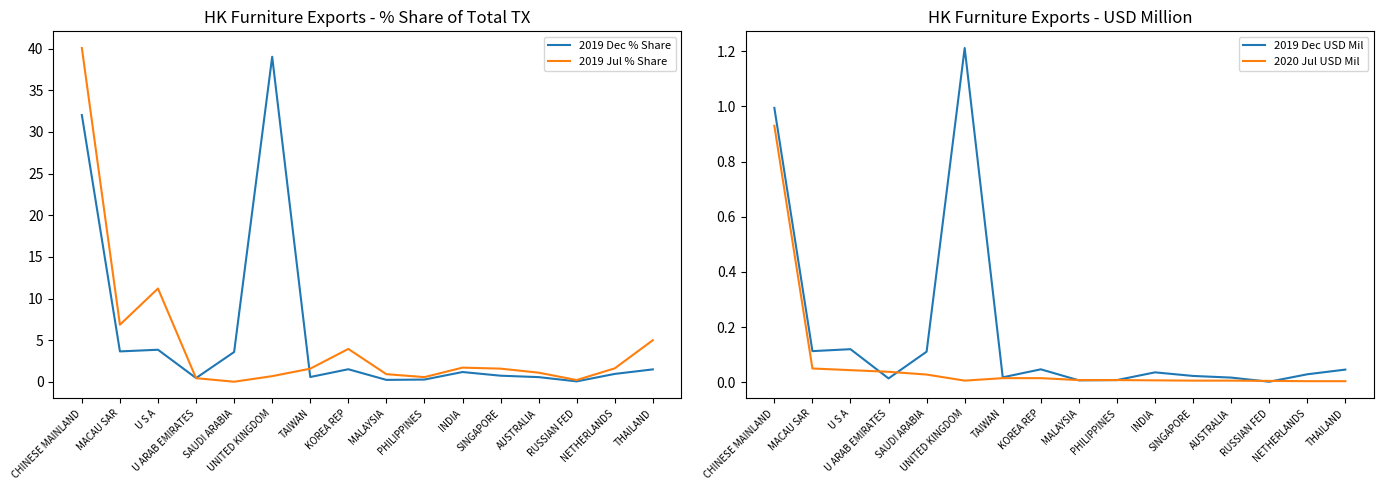

What is the sum of all 2019 Jul % Share values?

77.5